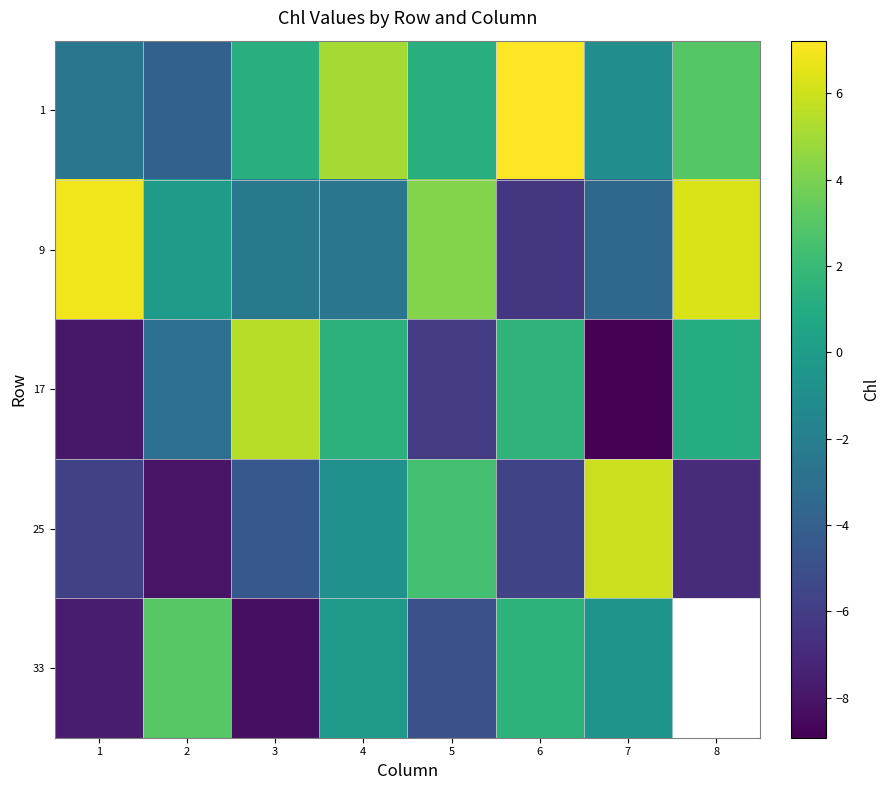

Where does the 1 series first go above 1?

3